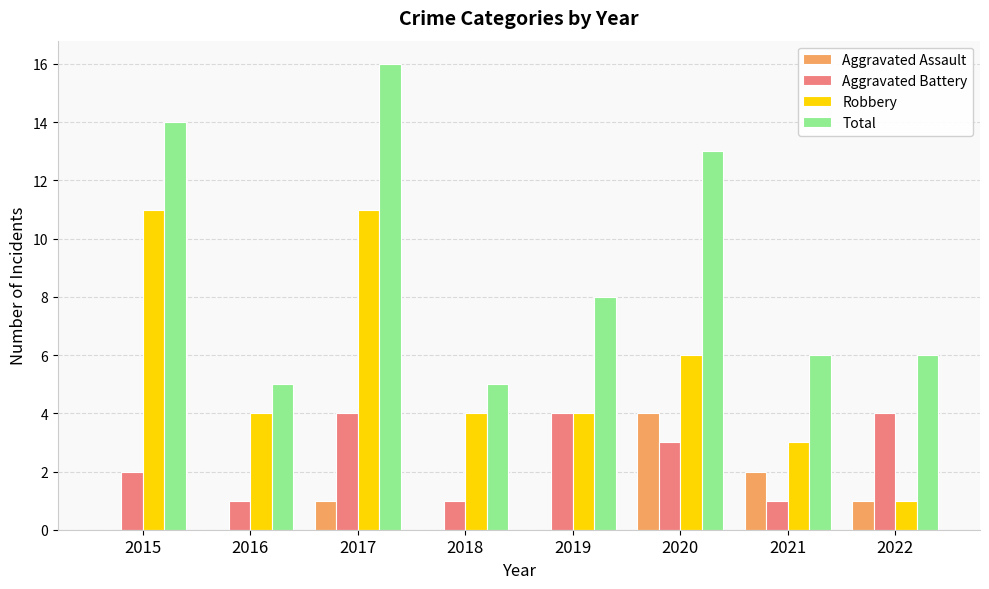

Reading right to left, list all the values displayed in this chart.

Aggravated Assault: 1	2	4	0	0	1	0	0
Aggravated Battery: 4	1	3	4	1	4	1	2
Robbery: 1	3	6	4	4	11	4	11
Total: 6	6	13	8	5	16	5	14